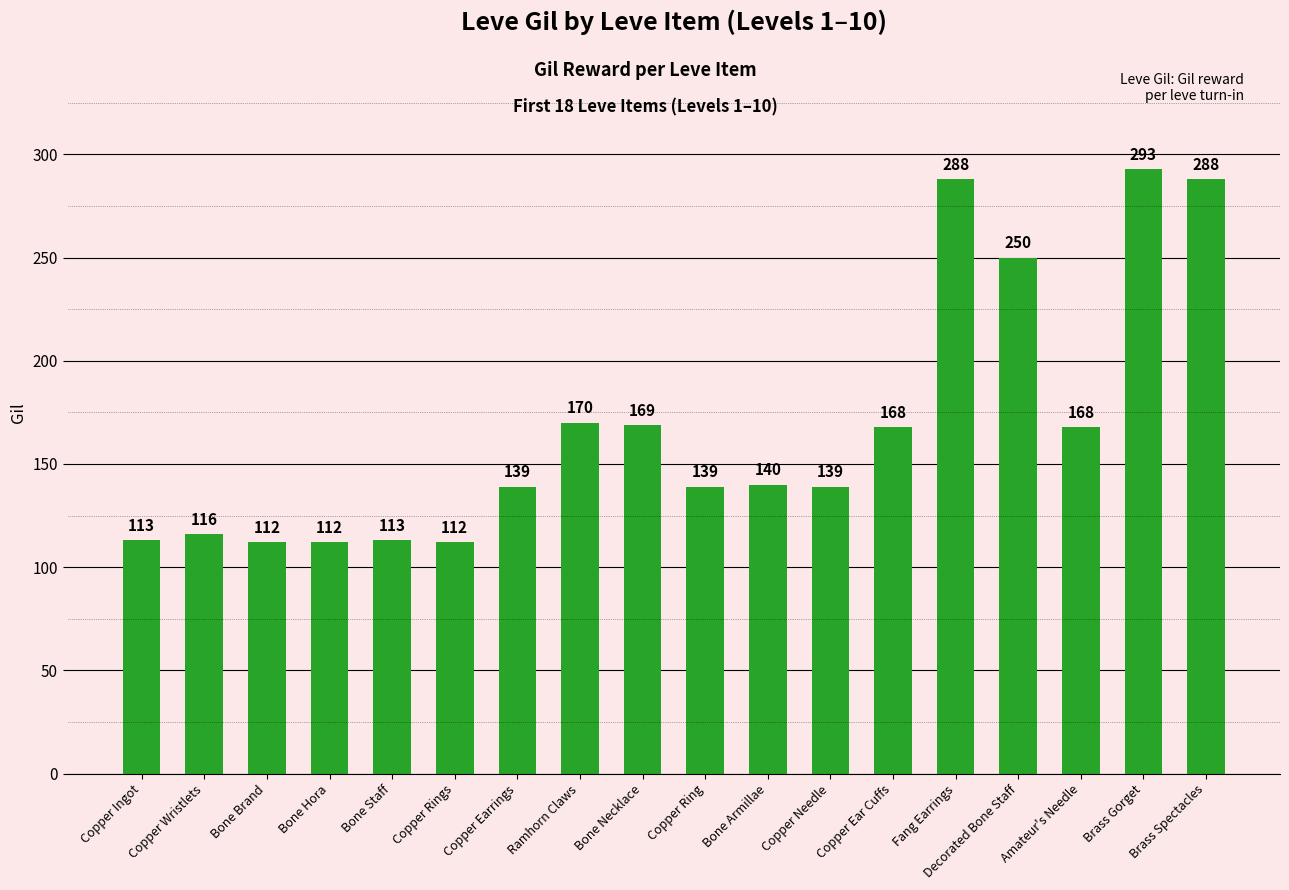

How many series are shown in this chart?

1